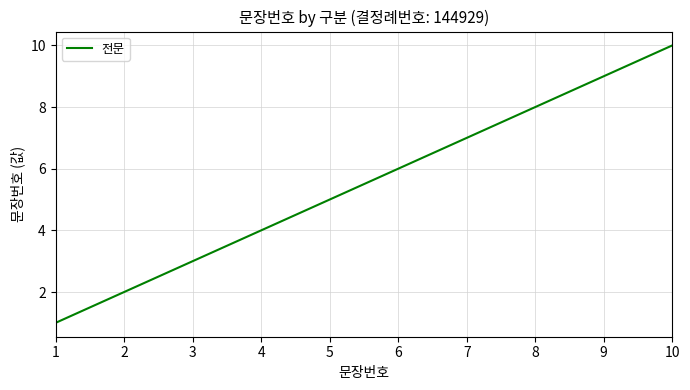

The chart shows a value of 5 at 5. True or false?

True